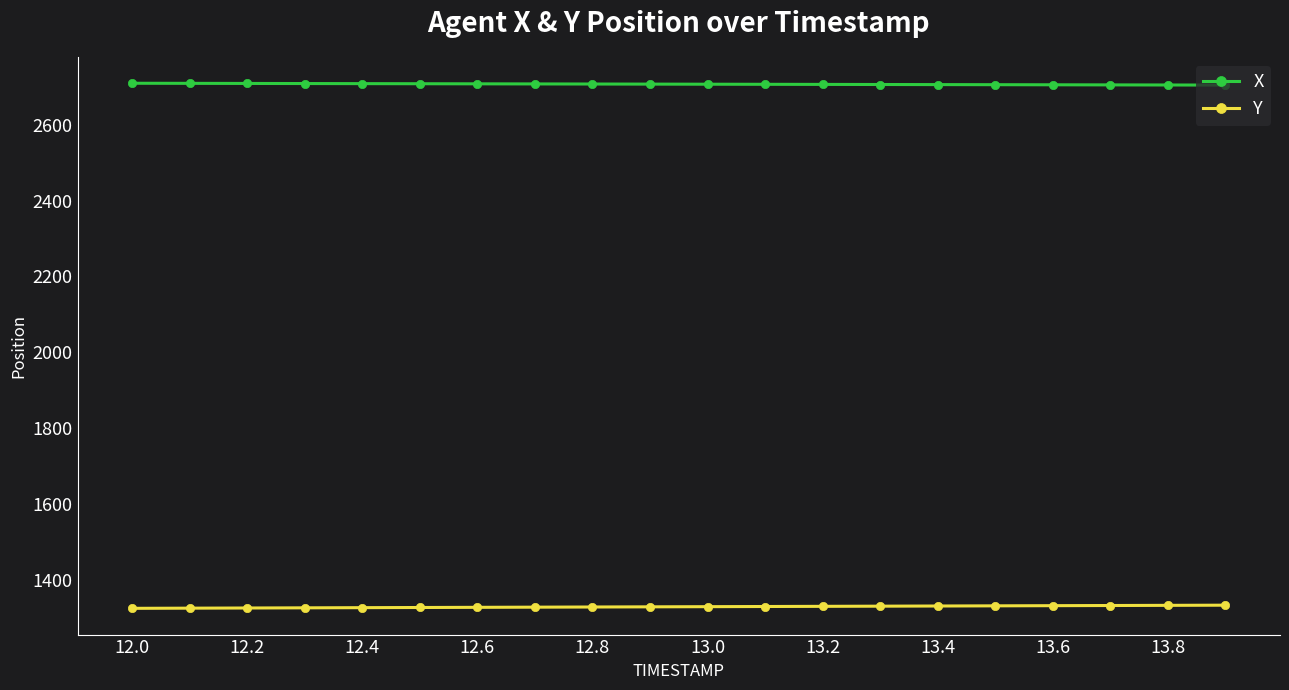

What is the value of the Y point at the 11th from the left?

1329.8